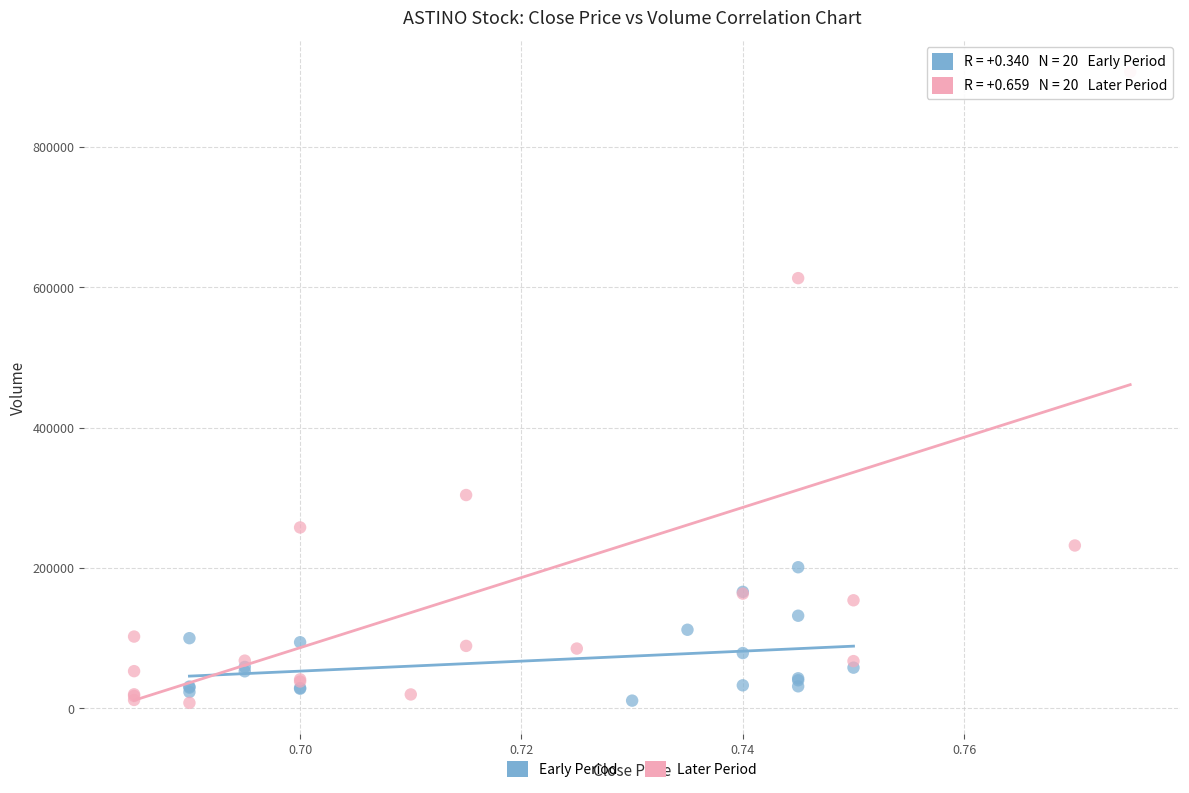

Which series contains the highest Y value?

Later Period